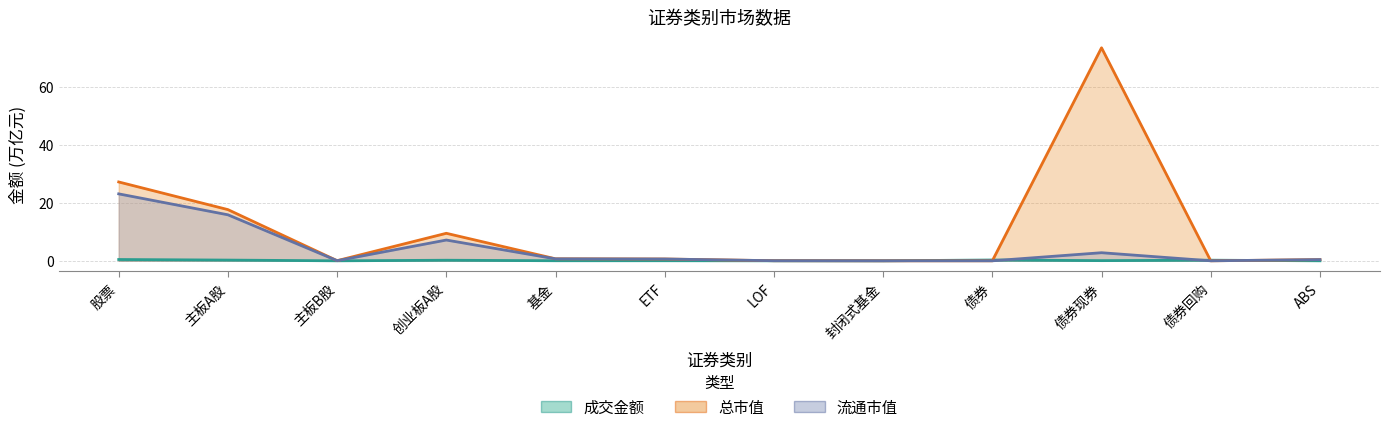

Where is the first local minimum for 流通市值?

主板B股